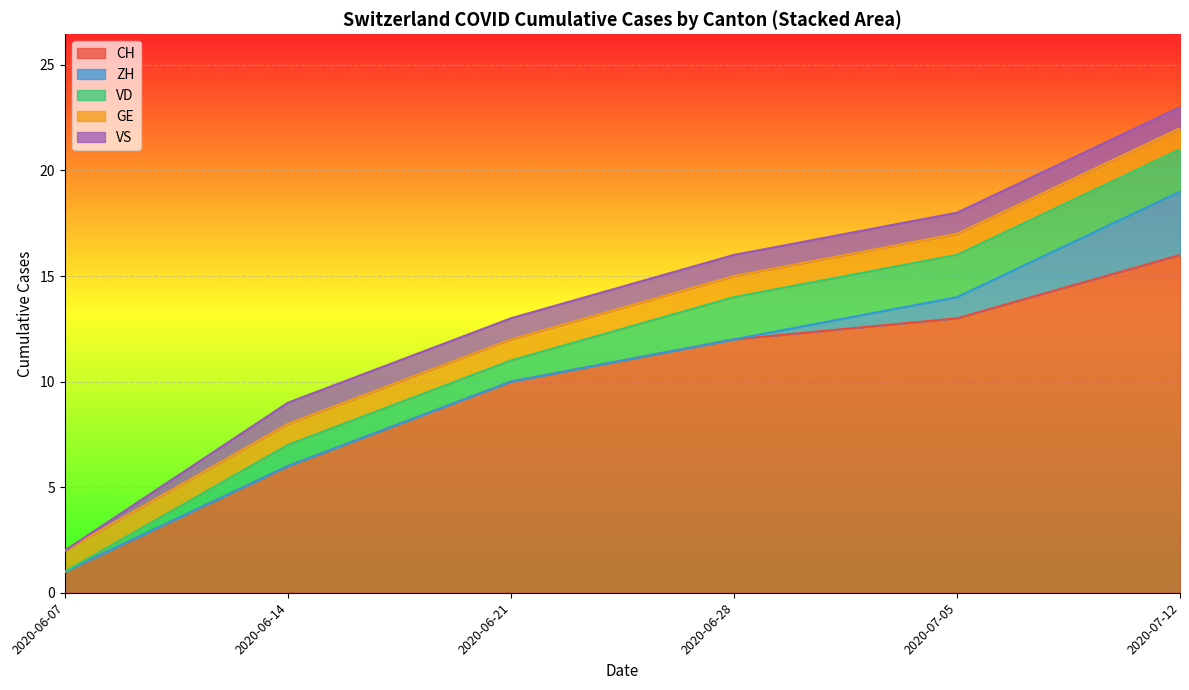

At 2020-06-21, list the series in order from smallest to largest.

ZH, VS, VD, GE, CH